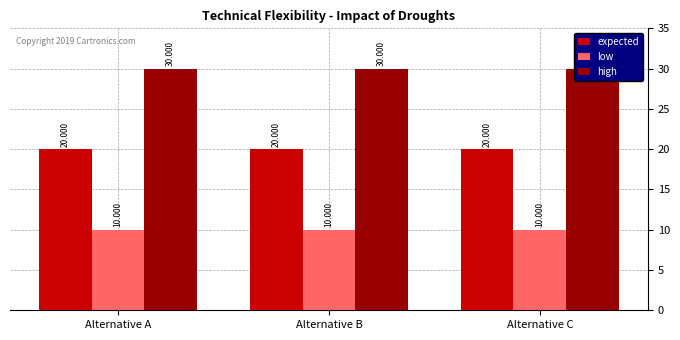

What is the smallest value displayed?

10